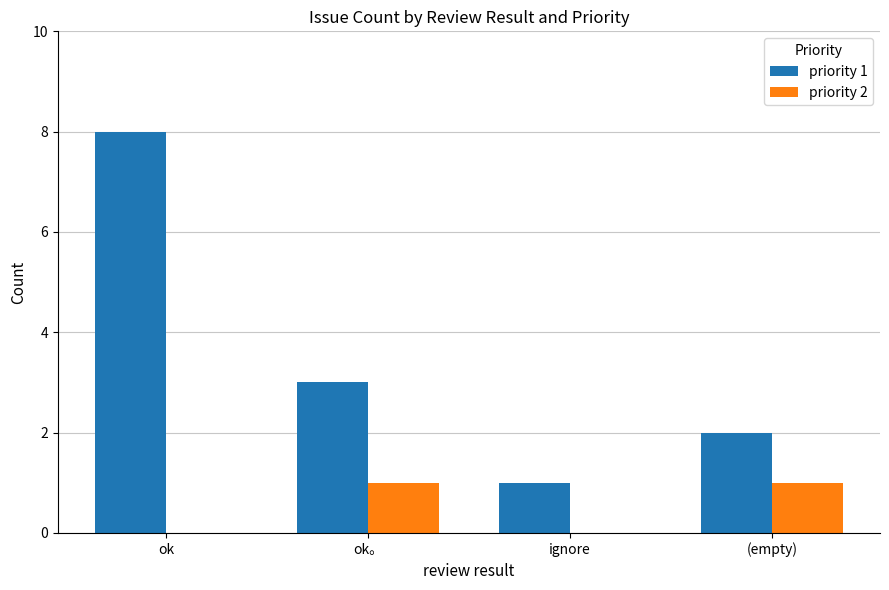

The priority 2 series shows 0 at ok. True or false?

True